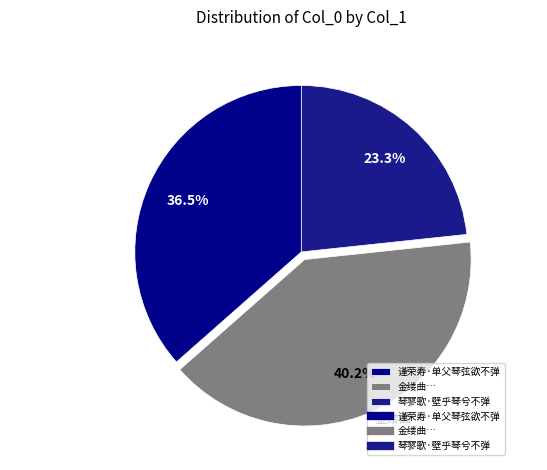

What is the largest slice in the pie chart?

金缕曲…